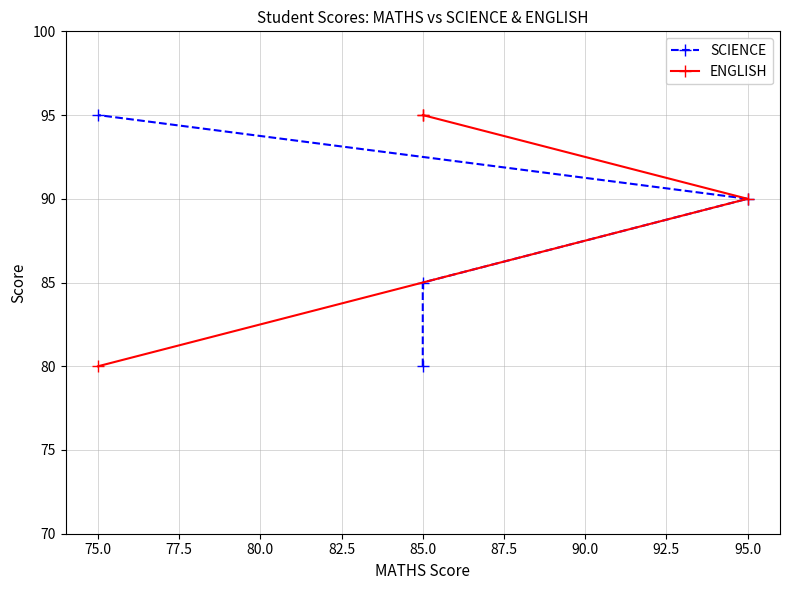

What is the sum of all ENGLISH values?

360